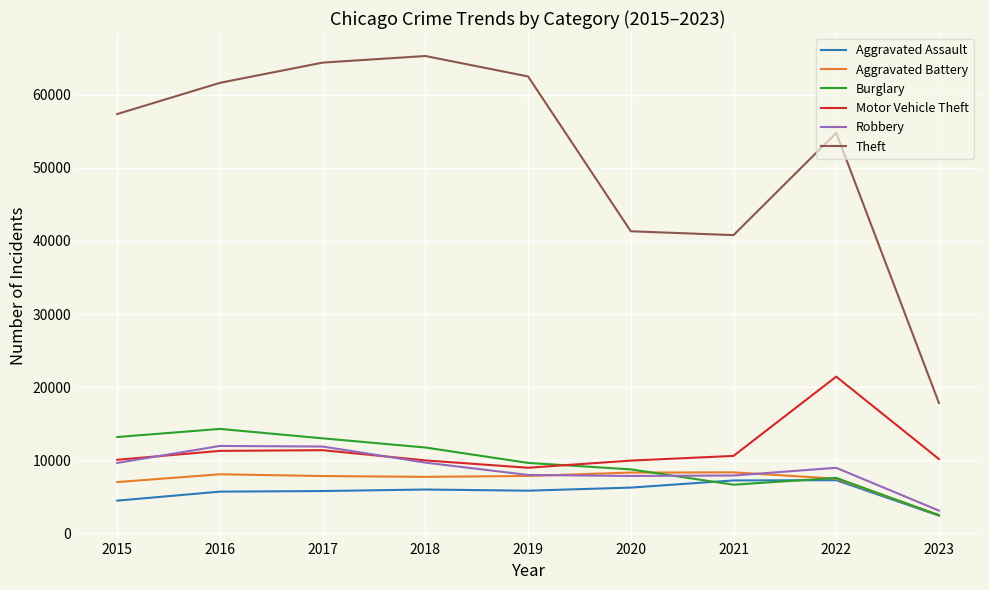

What are all the series names shown in the legend?

Aggravated Assault, Aggravated Battery, Burglary, Motor Vehicle Theft, Robbery, Theft